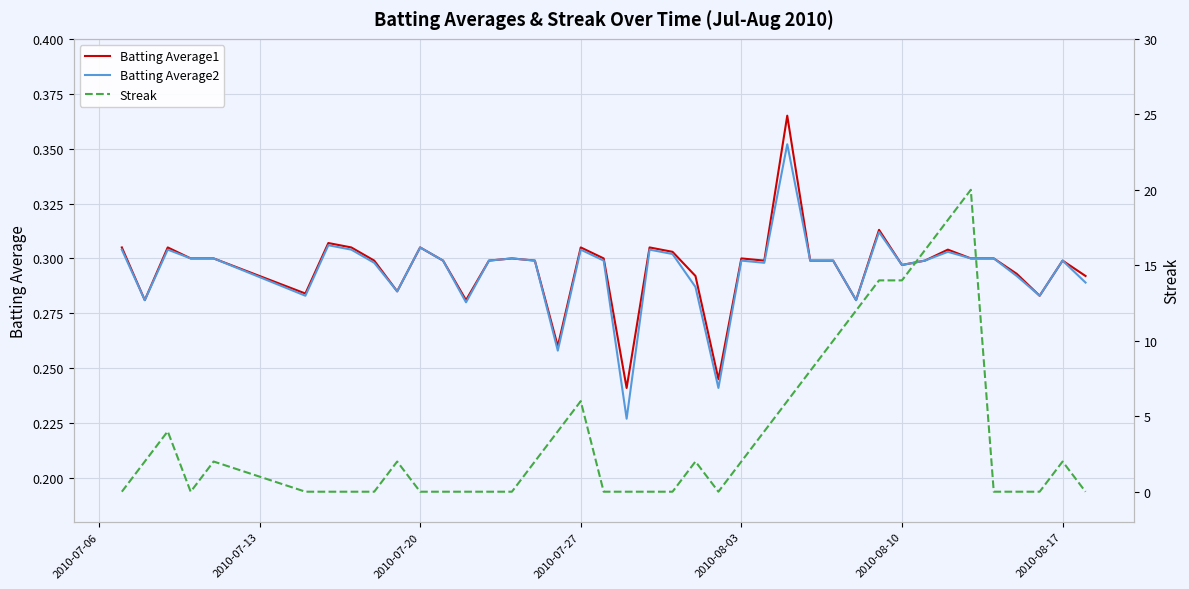

At how many categories does at least one series exceed 2?

13